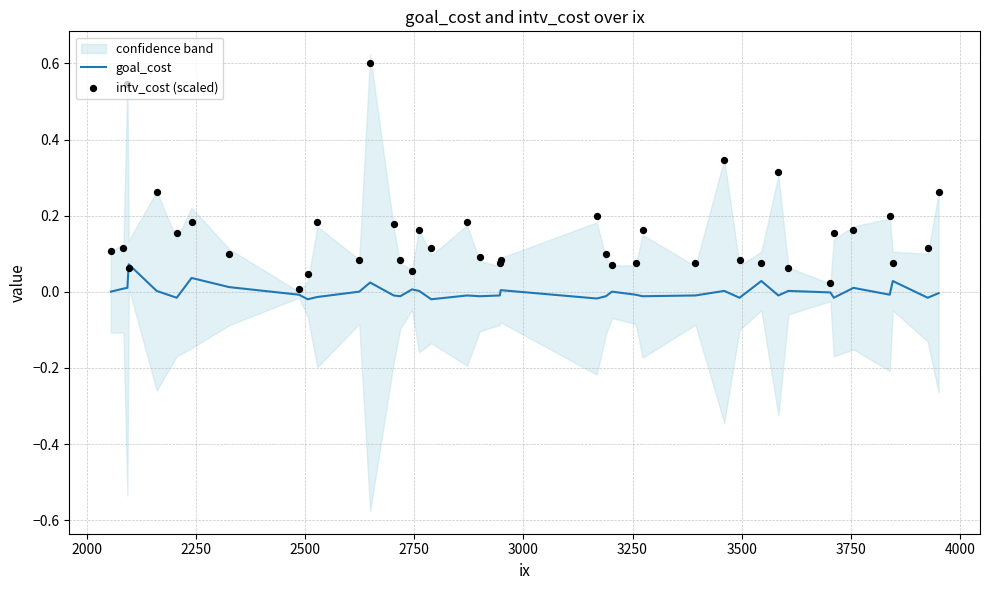

Which series has the largest Y range (max minus min)?

intv_cost (scaled)